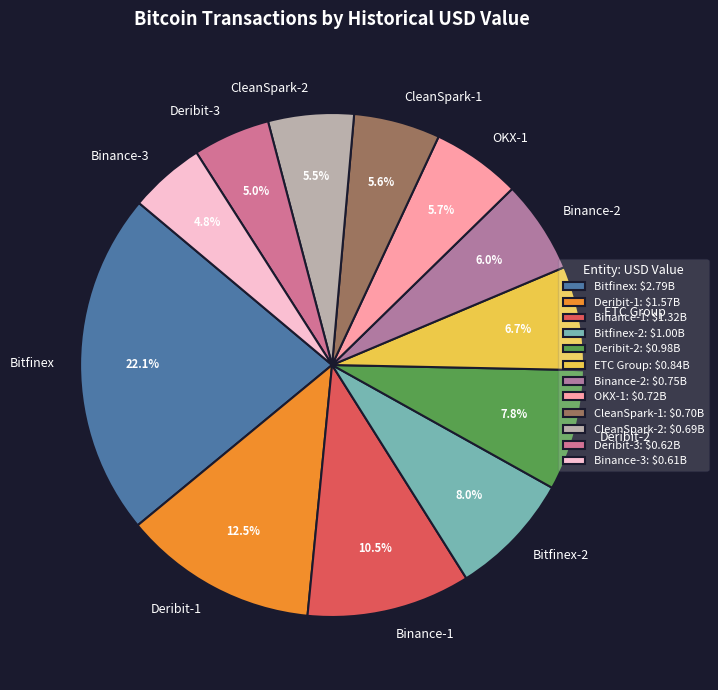

What percentage is the OKX-1 slice, to the nearest percent?

6%